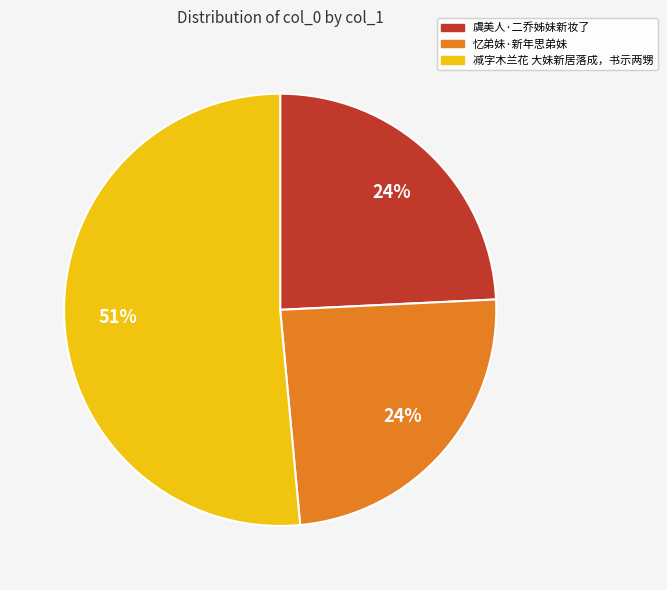

What is the ratio of the value at 虞美人·二乔姊妹新妆了 to the value at 减字木兰花 大妹新居落成，书示两甥?

0.5